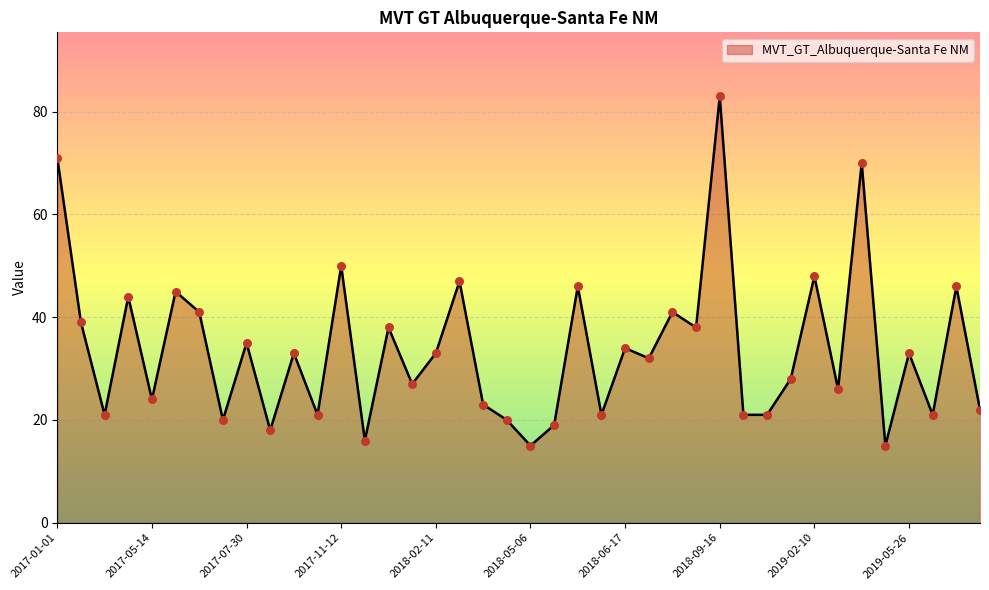

What is the minimum value shown in the chart?

15